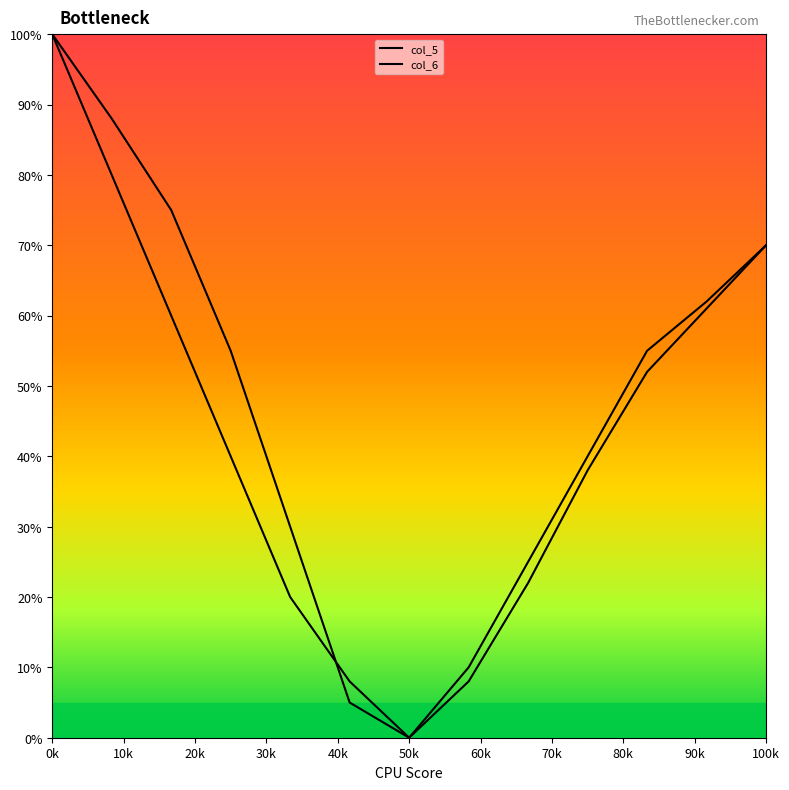

What position from the left is 50k?

7